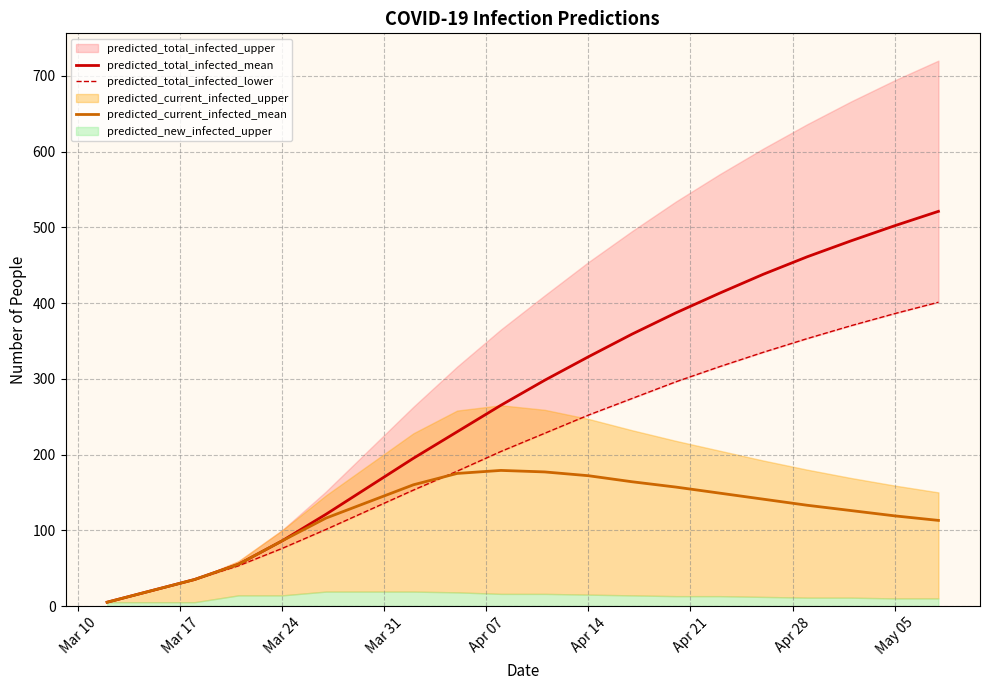

How many categories are shown in the chart?

20